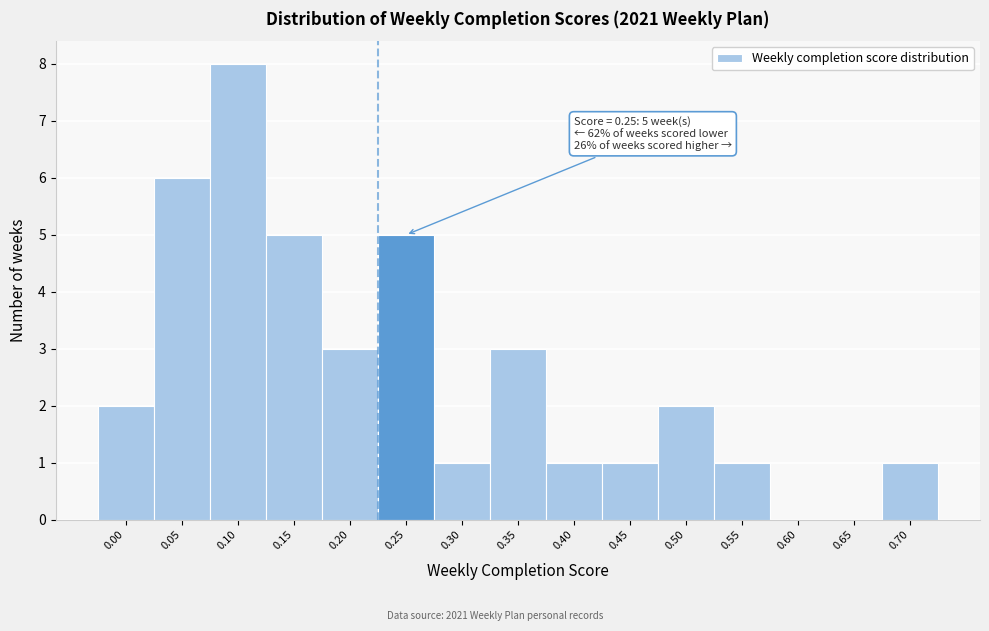

Reading left to right, list all the values displayed in this chart.

0.00=2	0.05=6	0.10=8	0.15=5	0.20=3	0.25=5	0.30=1	0.35=3	0.40=1	0.45=1	0.50=2	0.55=1	0.60=0	0.65=0	0.70=1